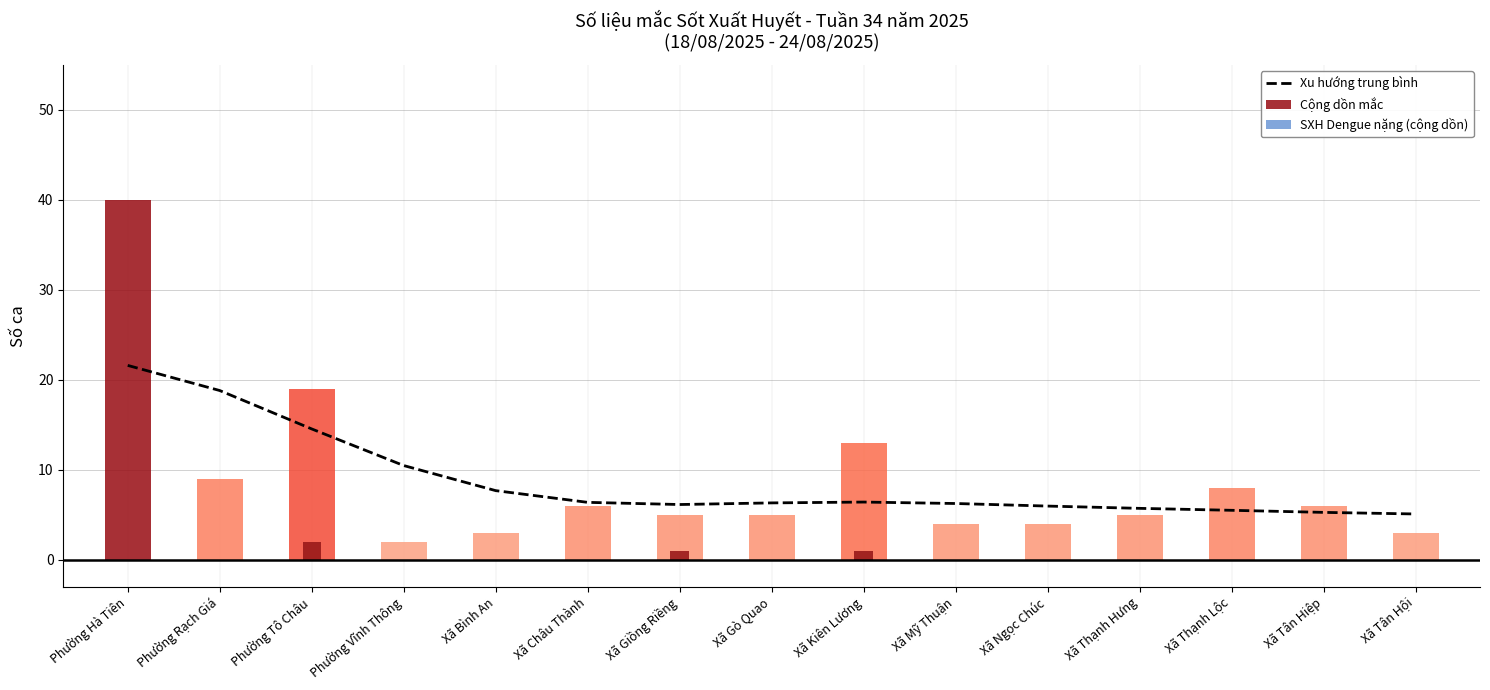

What position from the right is Xã Châu Thành?

10